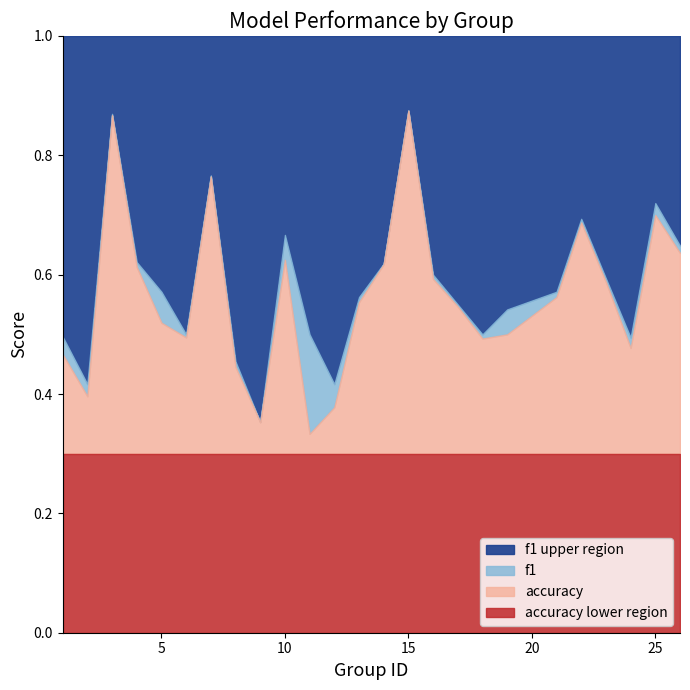

At which category does the chart reach its minimum across all series?

11